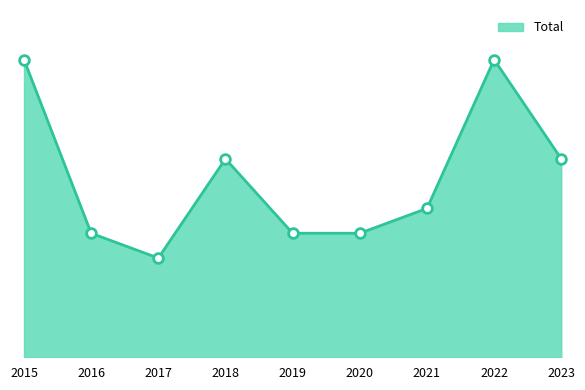

Does the chart have visible grid lines?

No